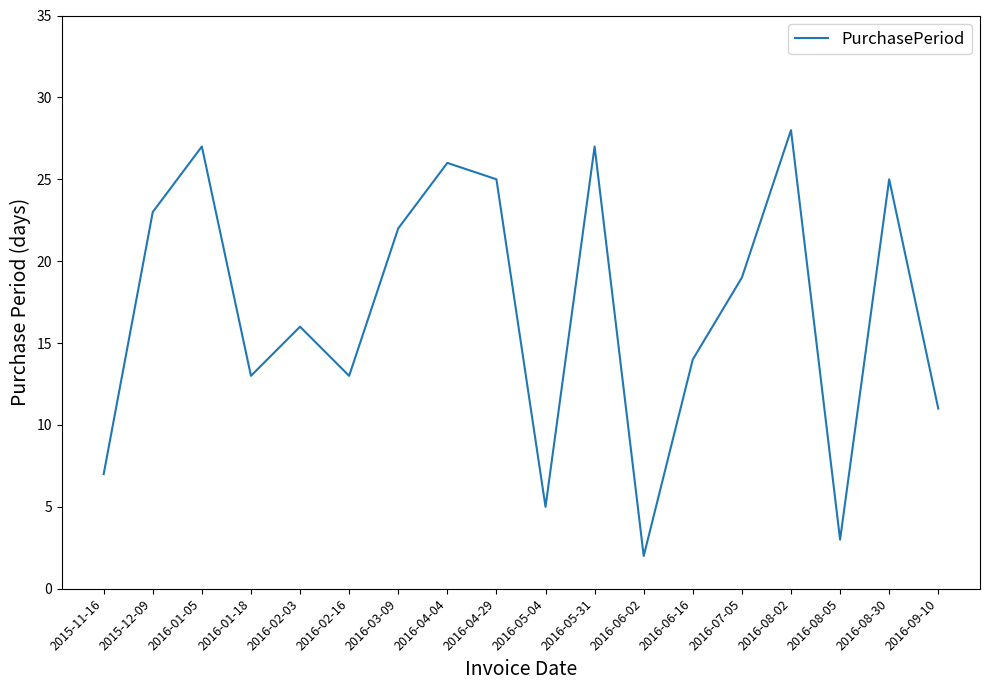

What is the difference between the maximum and minimum values?

26